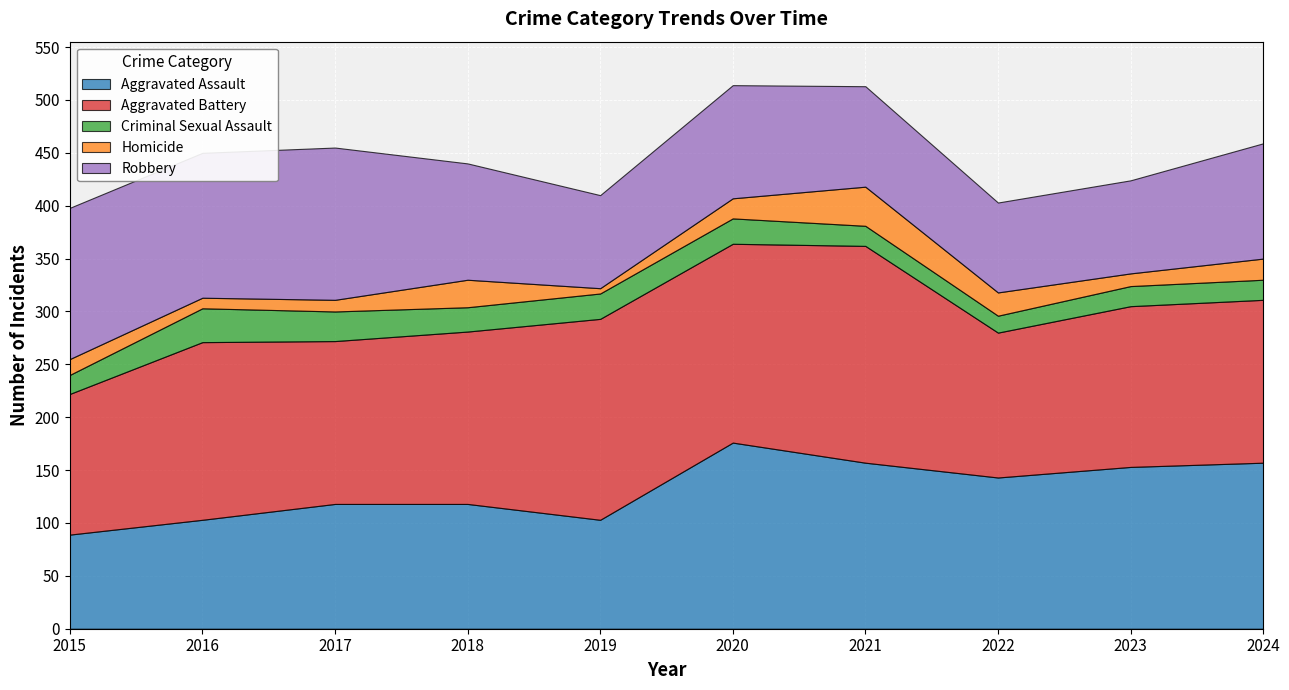

What is the highest value of the Robbery series?

144